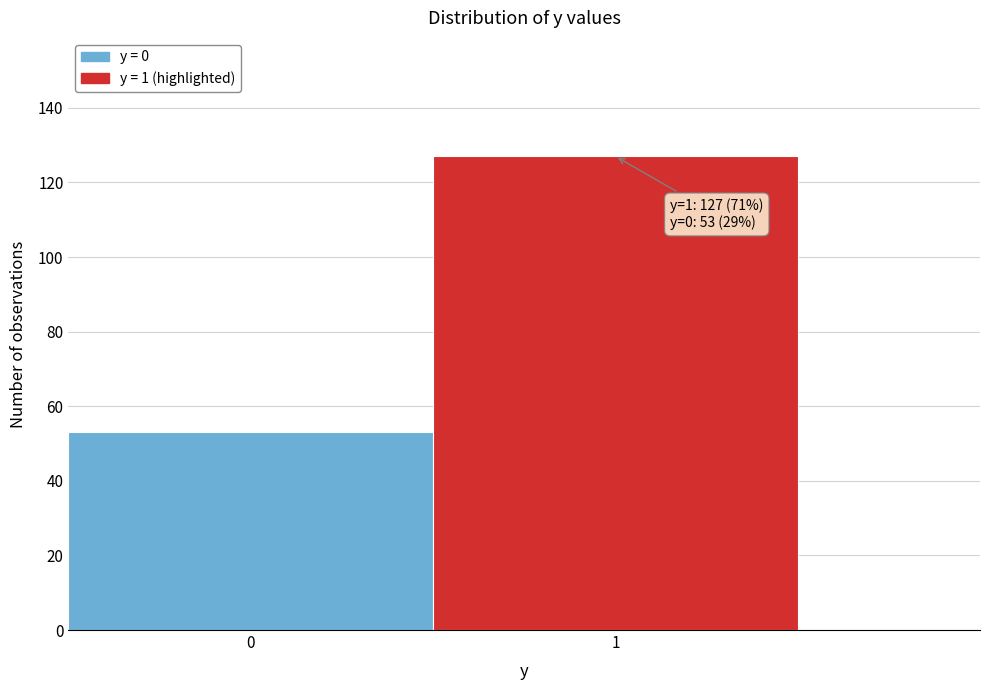

Reading left to right, transcribe all the data shown in this chart.

53	127